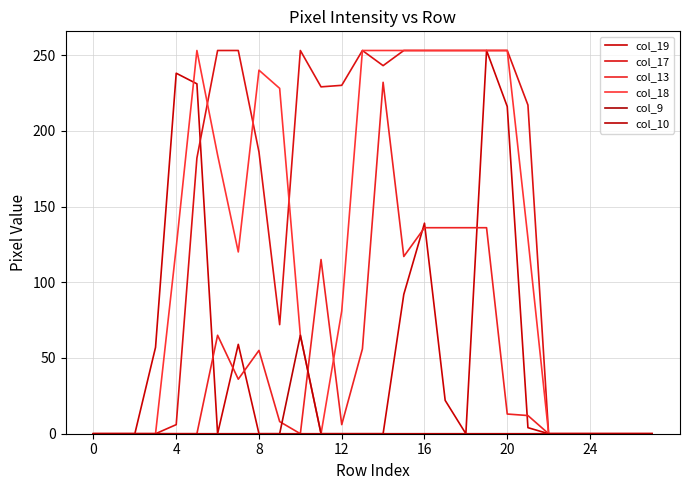

Does the chart display data point markers on the line(s)?

No